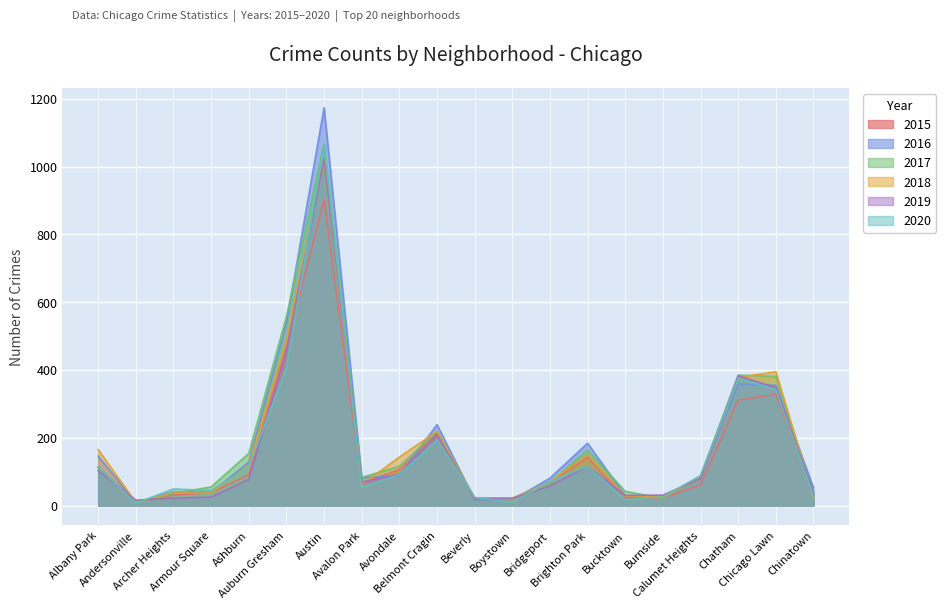

Which series ends up on top after the final intersection of 2018 and 2019?

2019